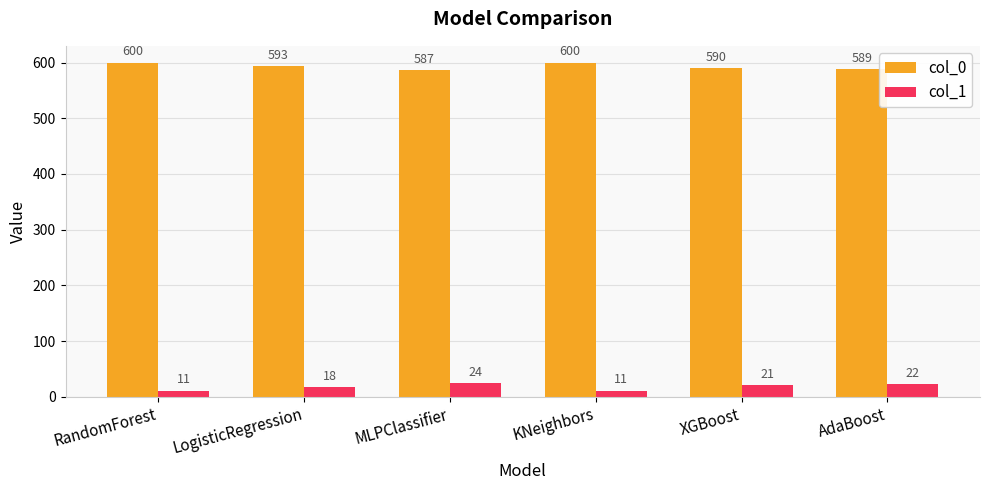

What is the difference between the highest and lowest values at AdaBoost?

567